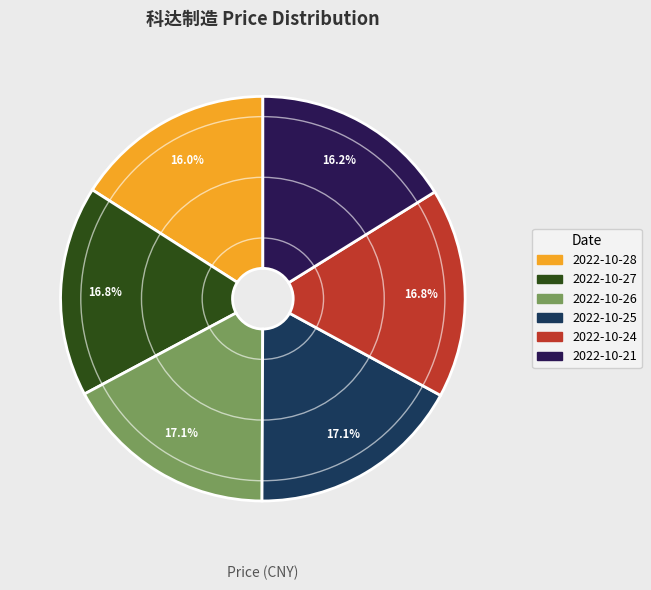

Is there a majority slice in this chart?

No